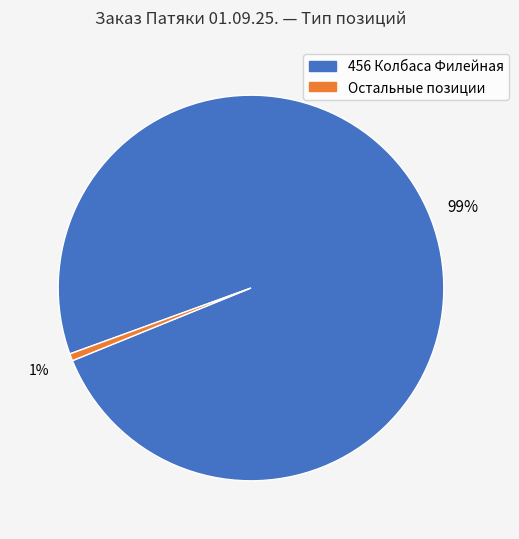

Does any single category account for the majority?

Yes